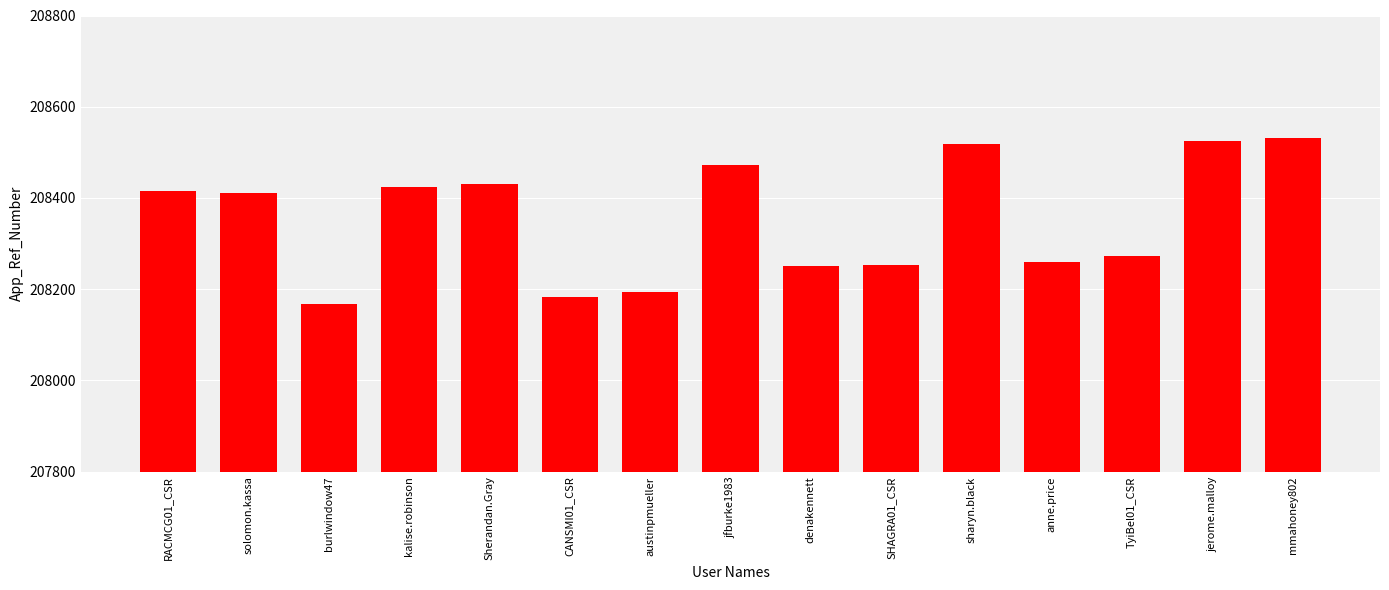

What is the sum of the values at burlwindow47 and jerome.malloy?

416694